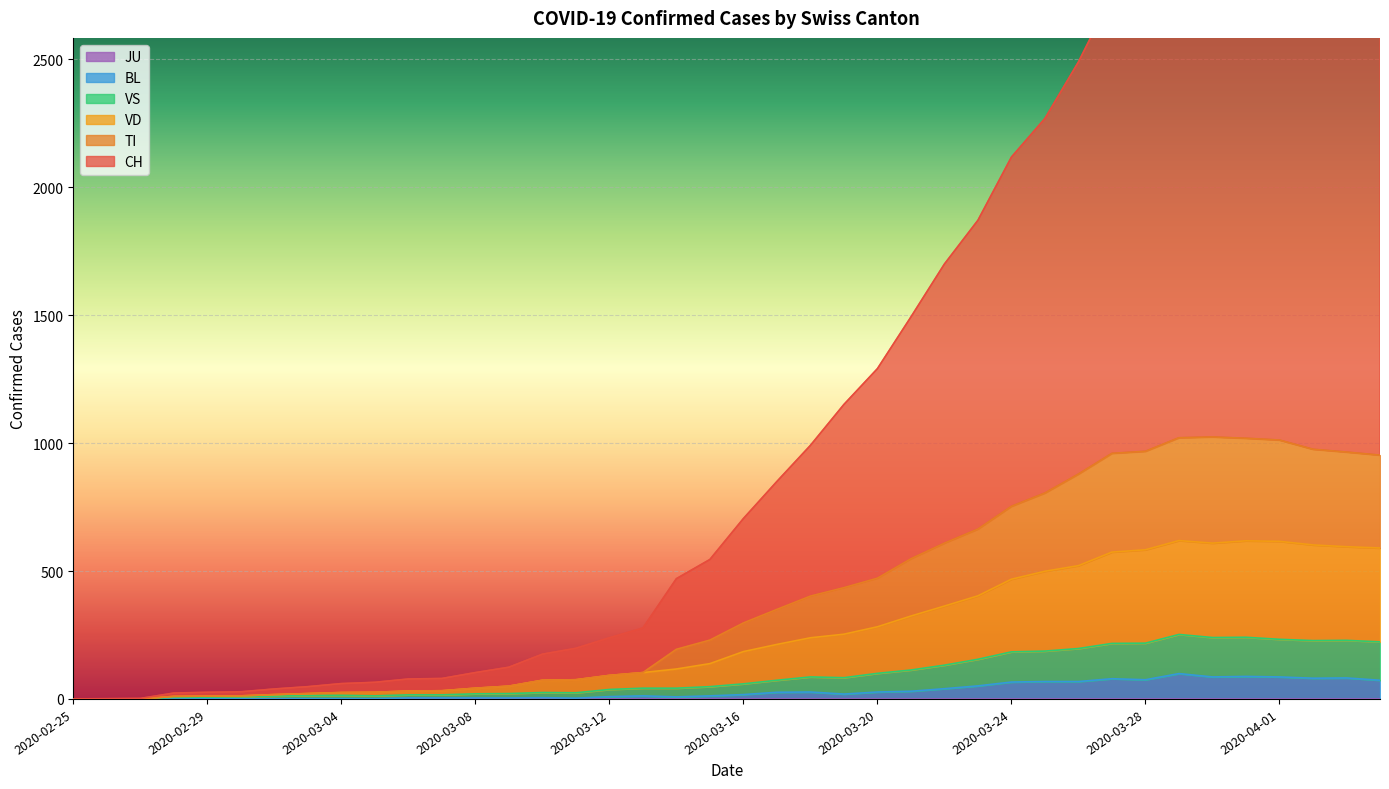

True or false: VS and CH cross at least once.

False